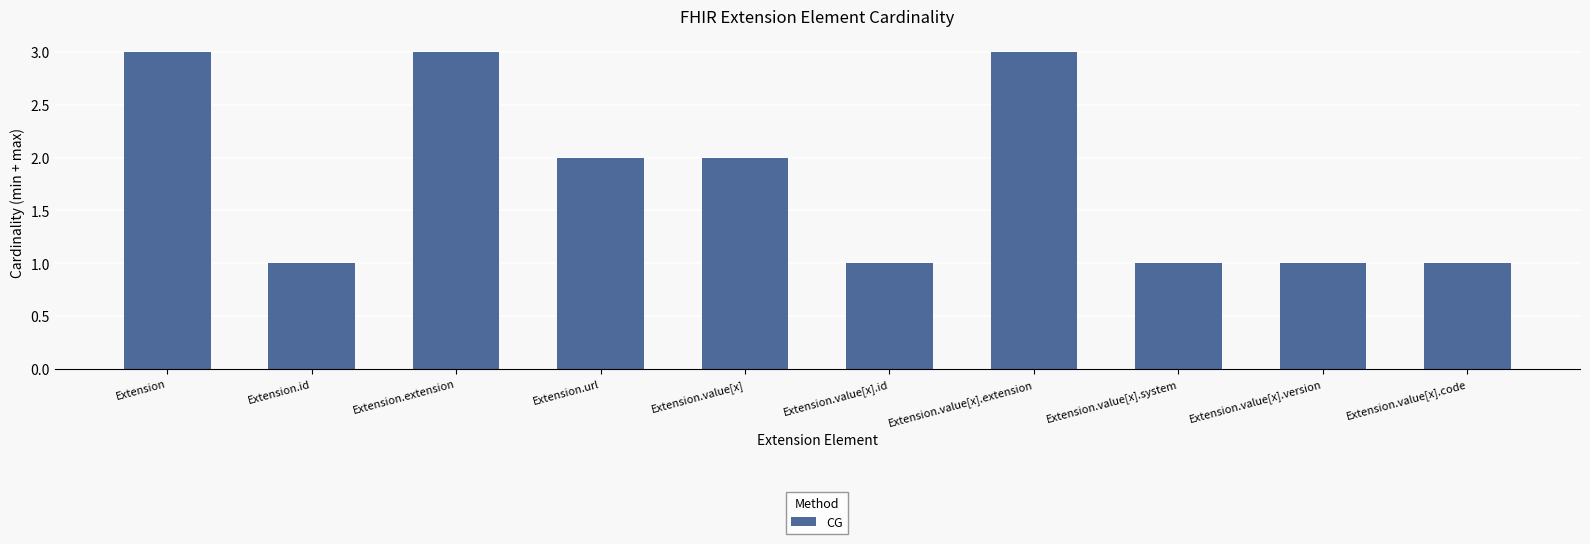

Count the values in the range 1 to 3.

10